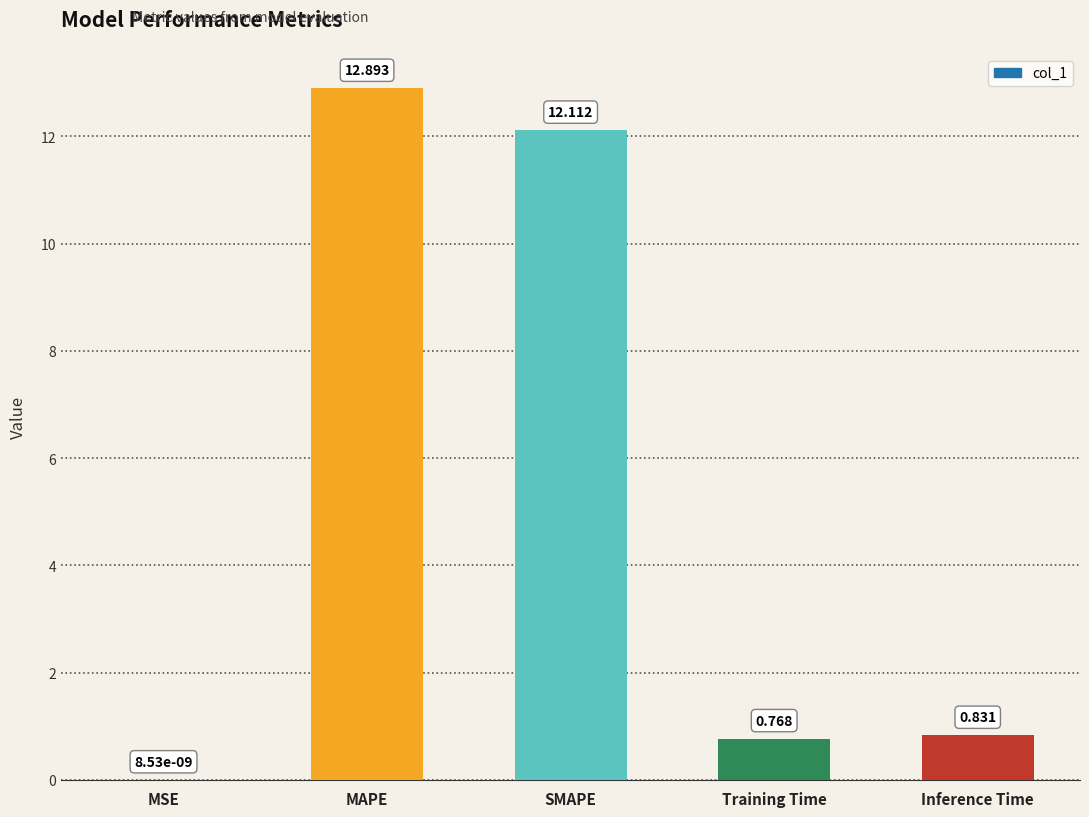

At which label is the value closest to 6?

Inference Time